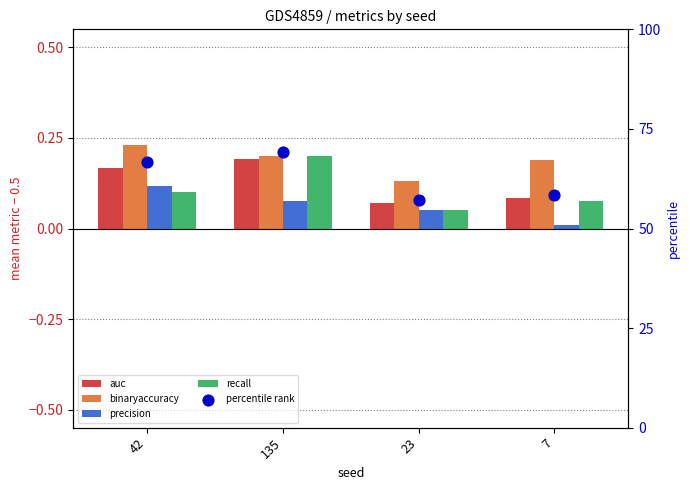

What is the total value across all series at 7?

58.7